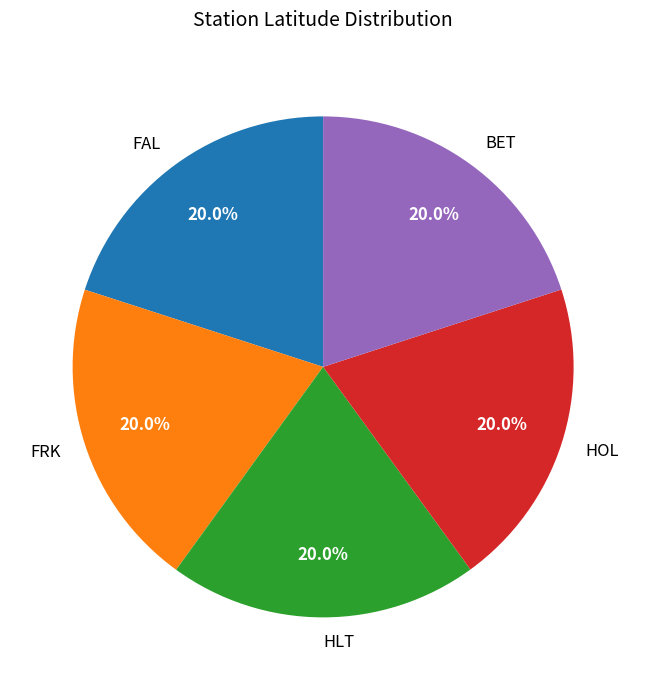

To the nearest percent, what is the combined percentage of FAL and HOL?

40%